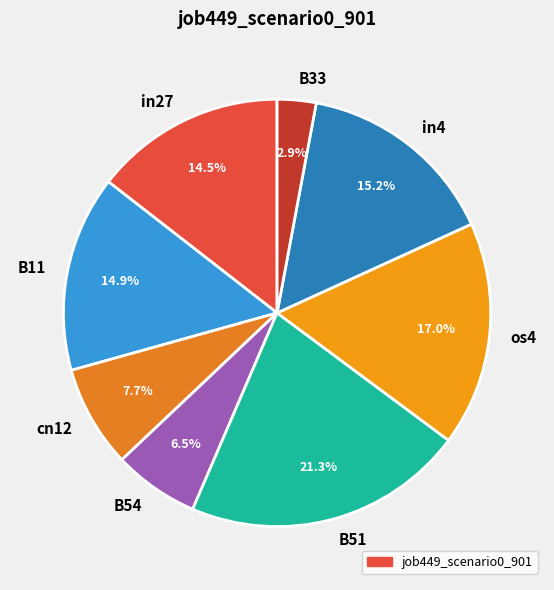

Combined, do cn12 and B33 account for over 50%?

No